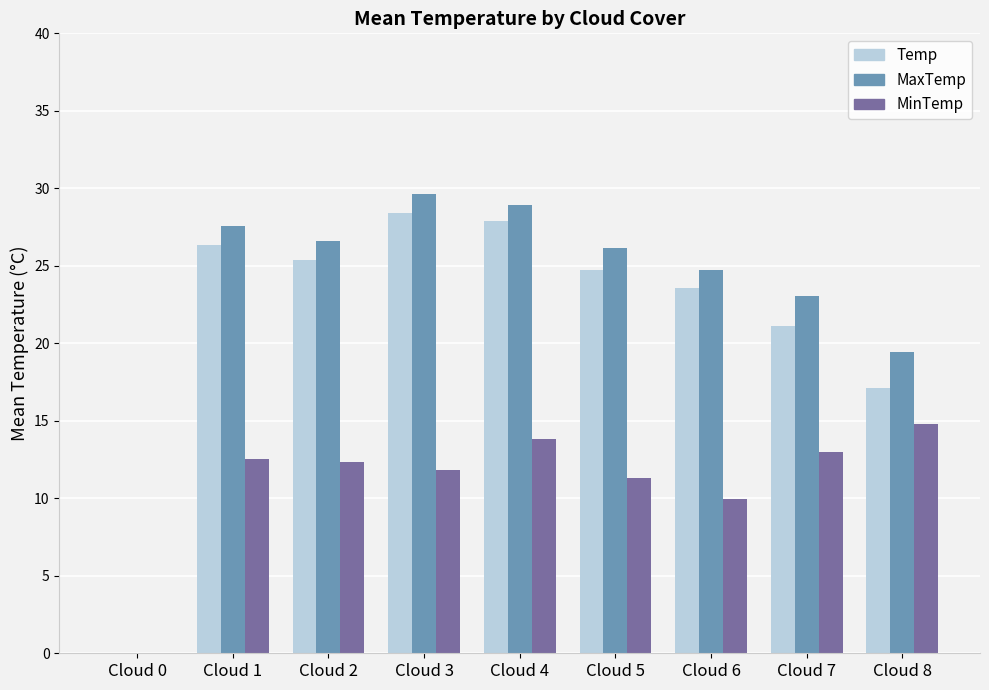

The value of MinTemp at Cloud 2 is 12.4. True or false?

True